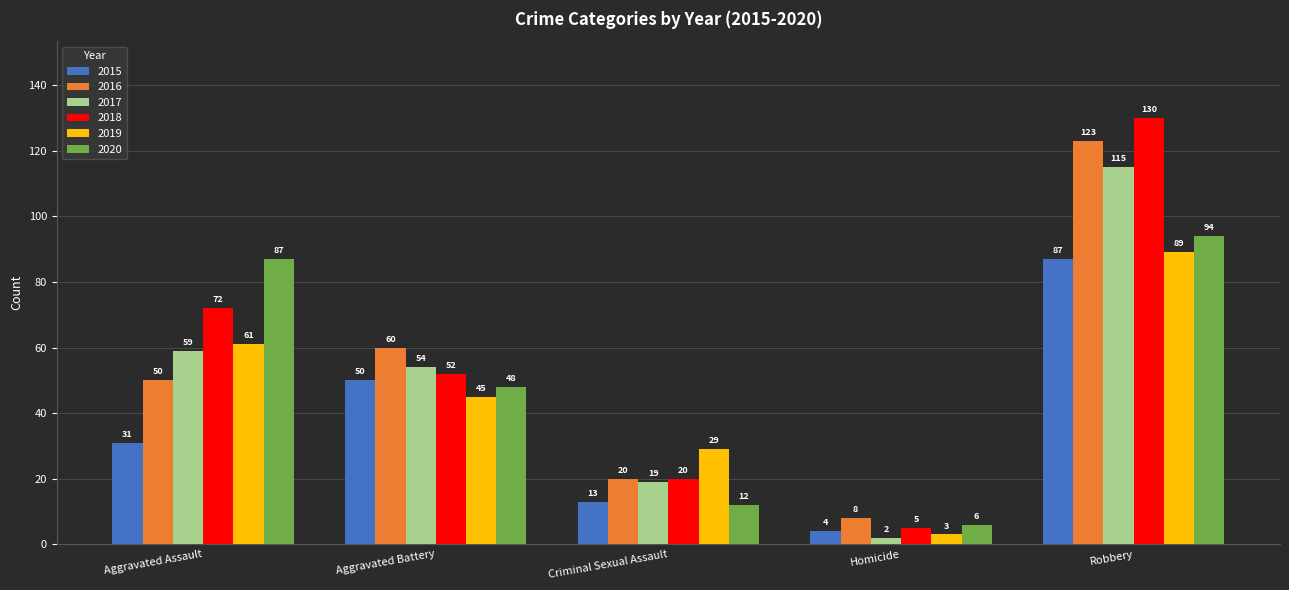

The 2017 series shows 98 at Aggravated Assault. True or false?

False